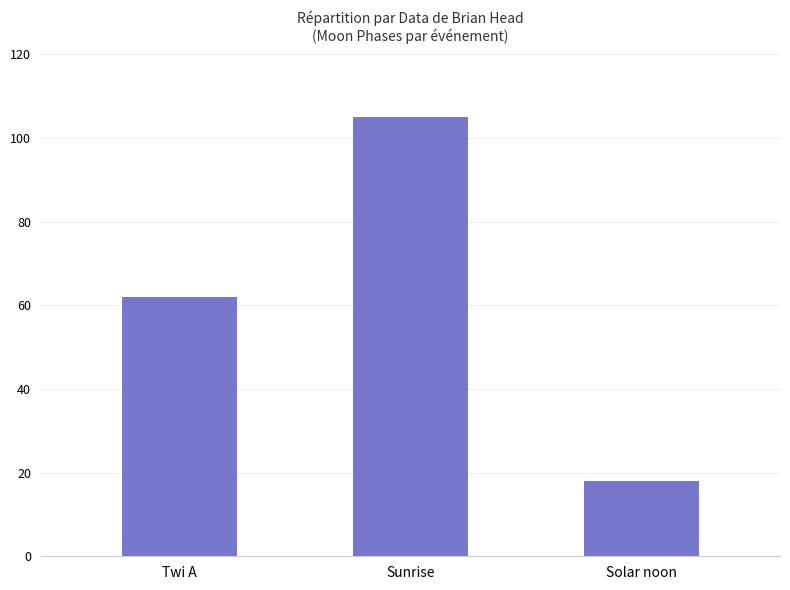

Is it true that the value at Twi A is 62?

True